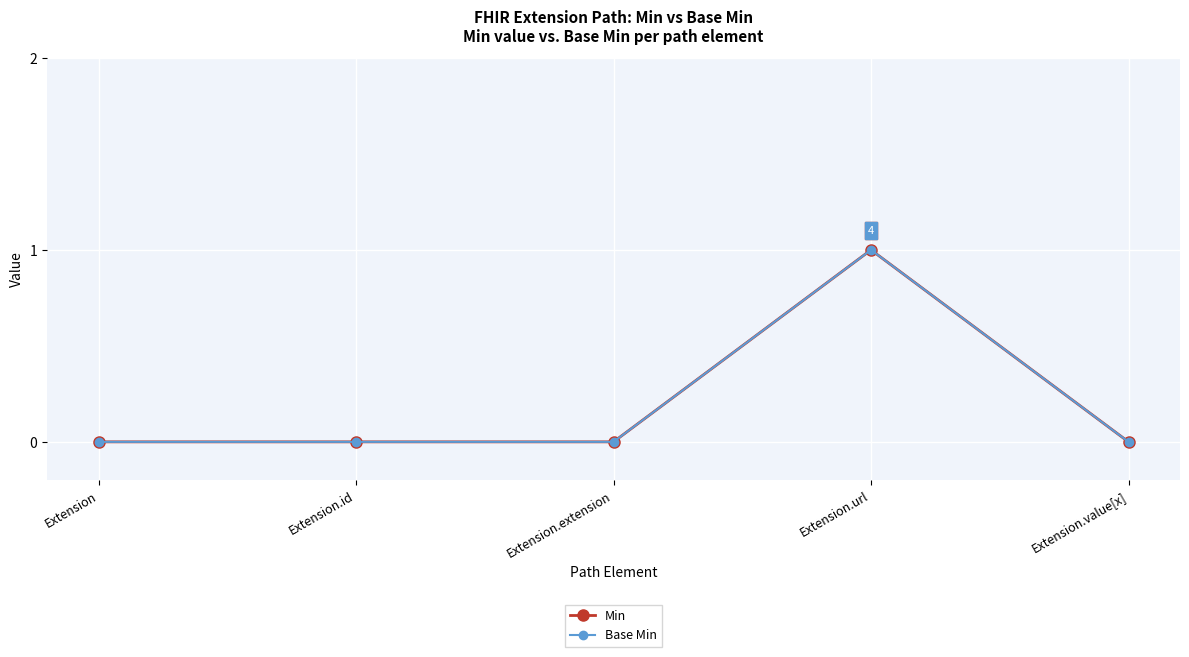

At which label is Base Min closest to 0?

Extension